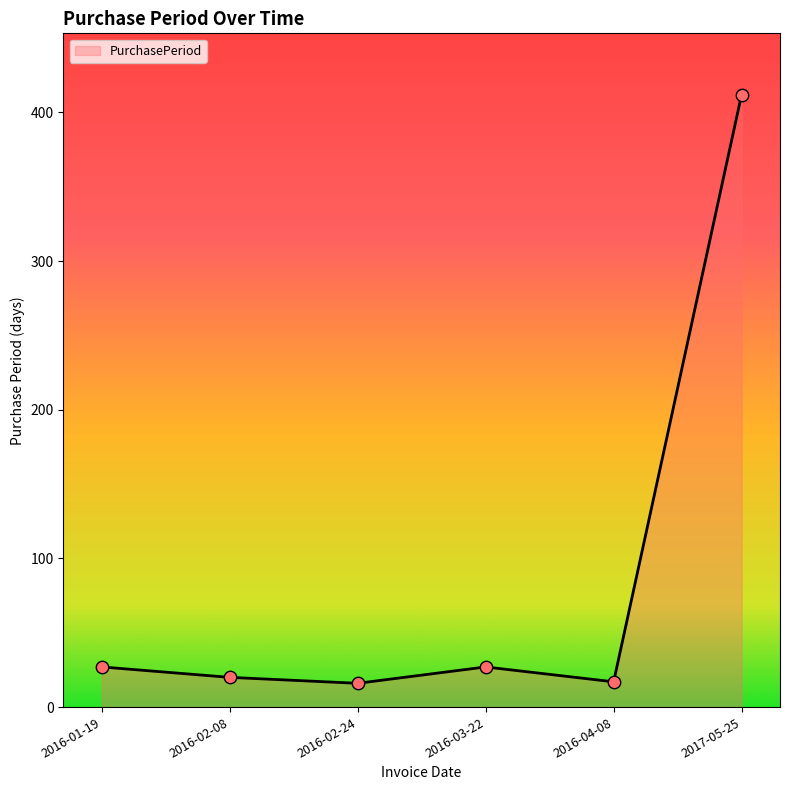

Which has a higher value, 2016-03-22 or 2016-04-08?

2016-03-22